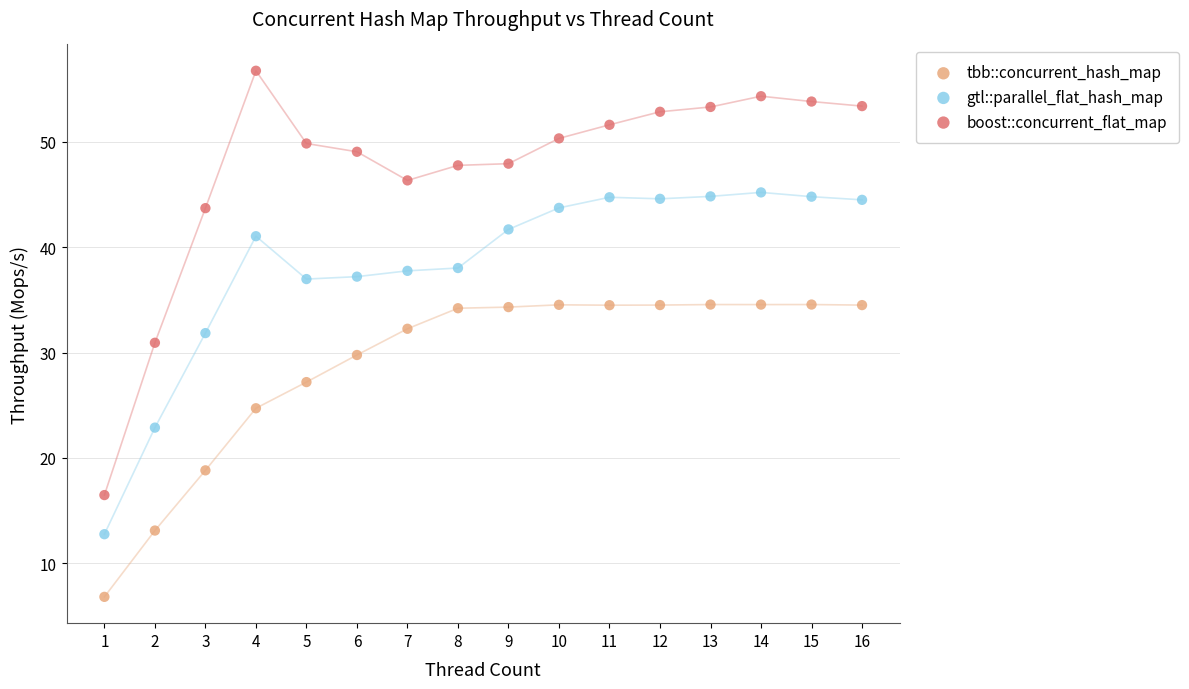

Across all data points, what is the range of X values (max minus min)?

15.0